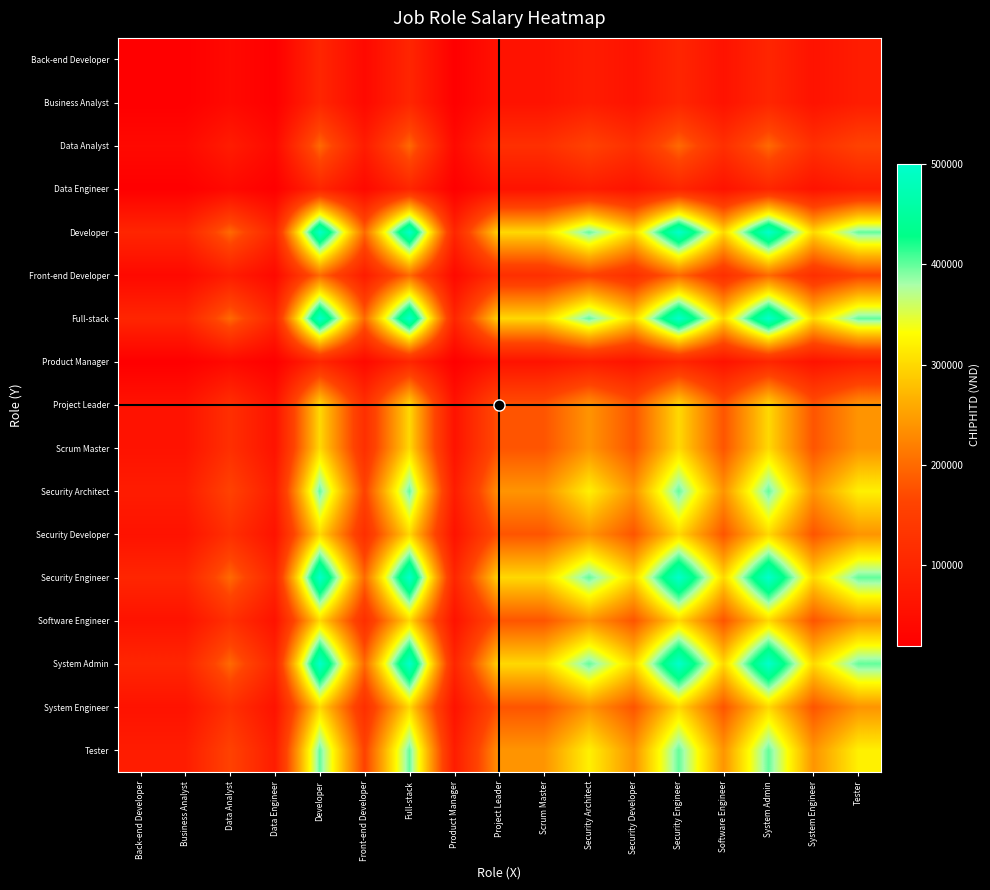

What is the maximum value shown in the chart?

500000